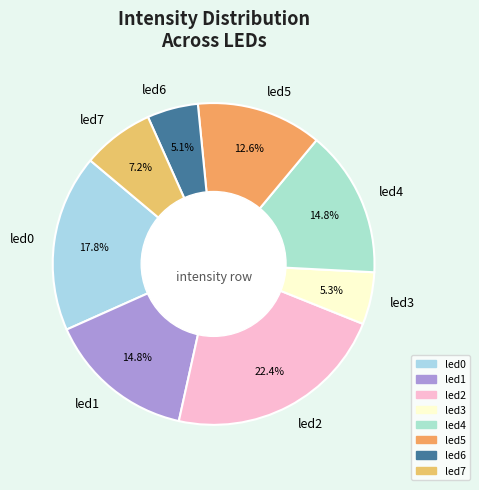

How many slices are in this pie chart?

8